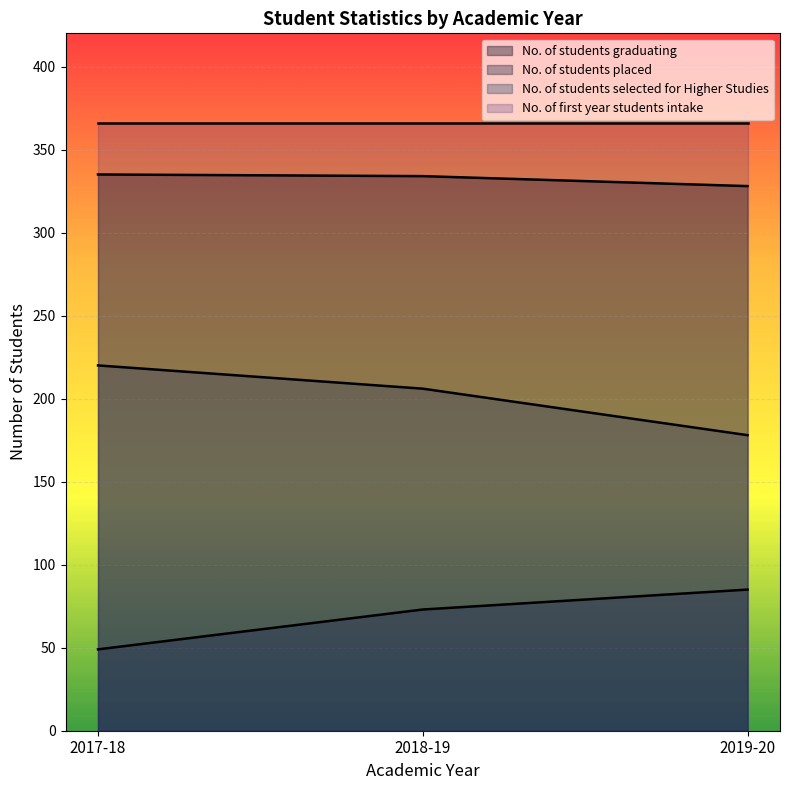

The value of No. of students graduating at 2017-18 is 335. True or false?

True